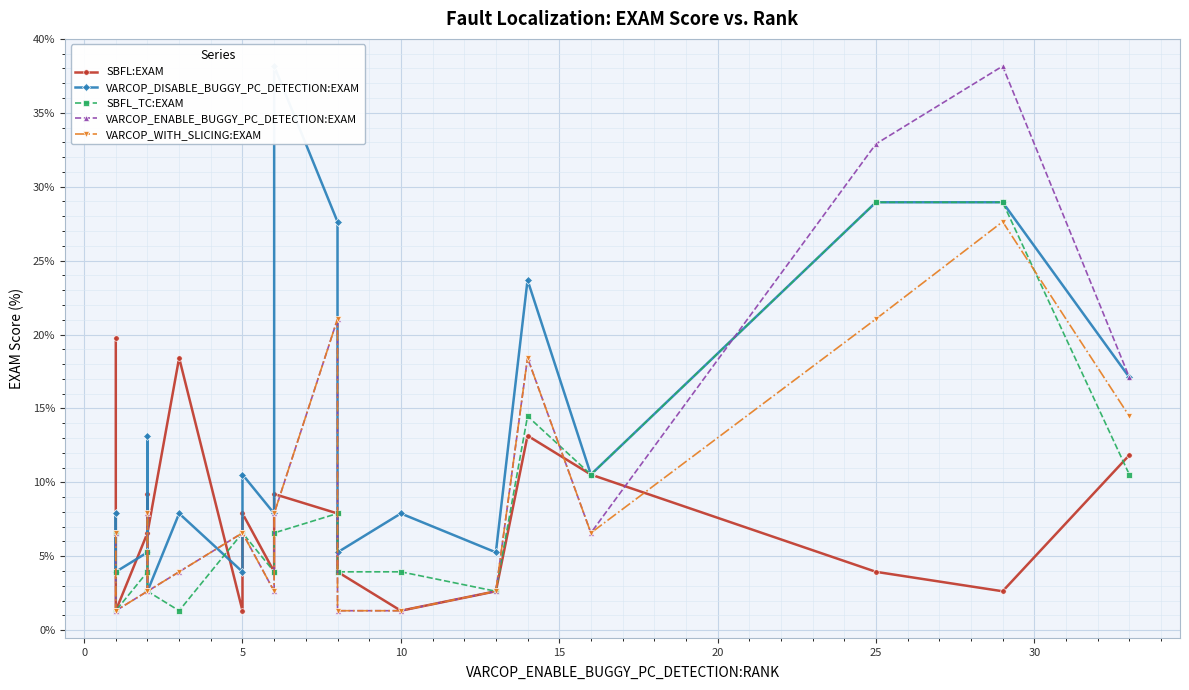

At how many categories does at least one series exceed 16?

8